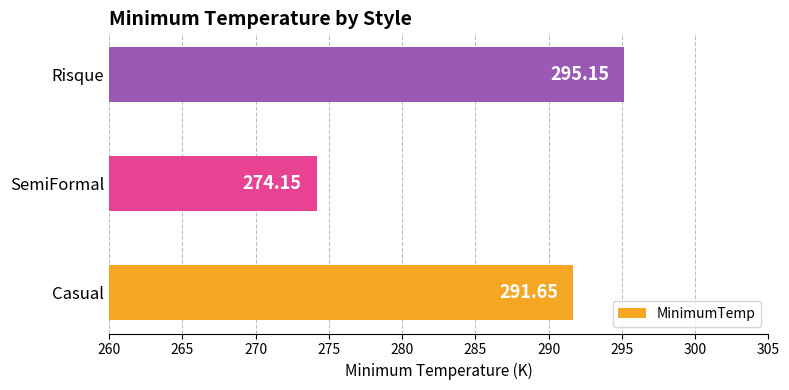

Where is the data nearest to the value 284?

Casual